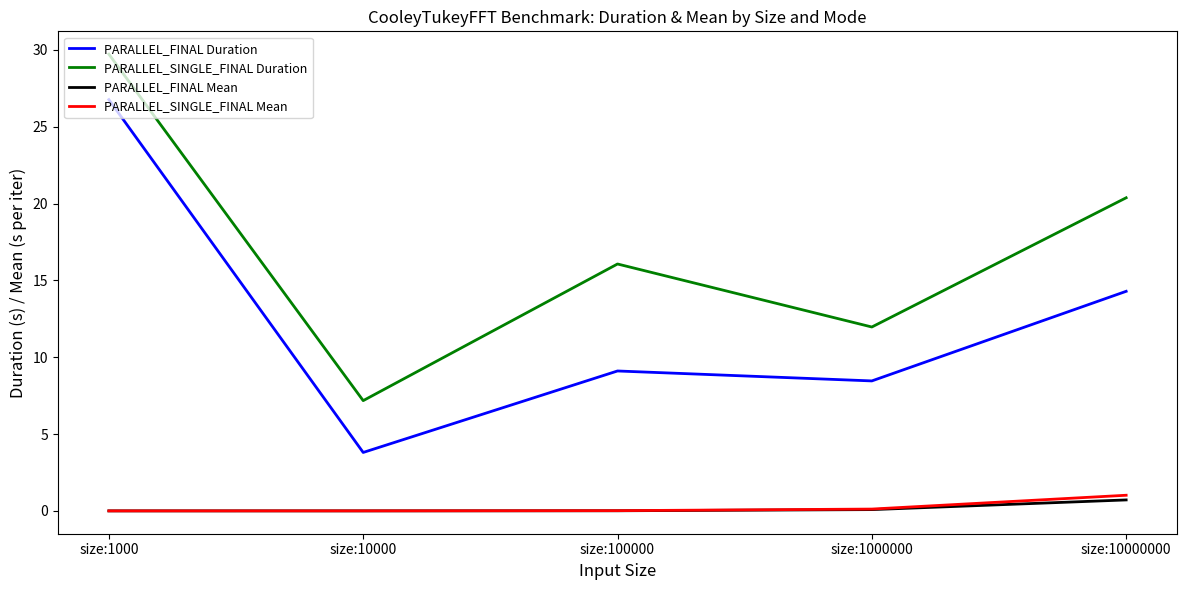

How many lines are shown in the chart?

4